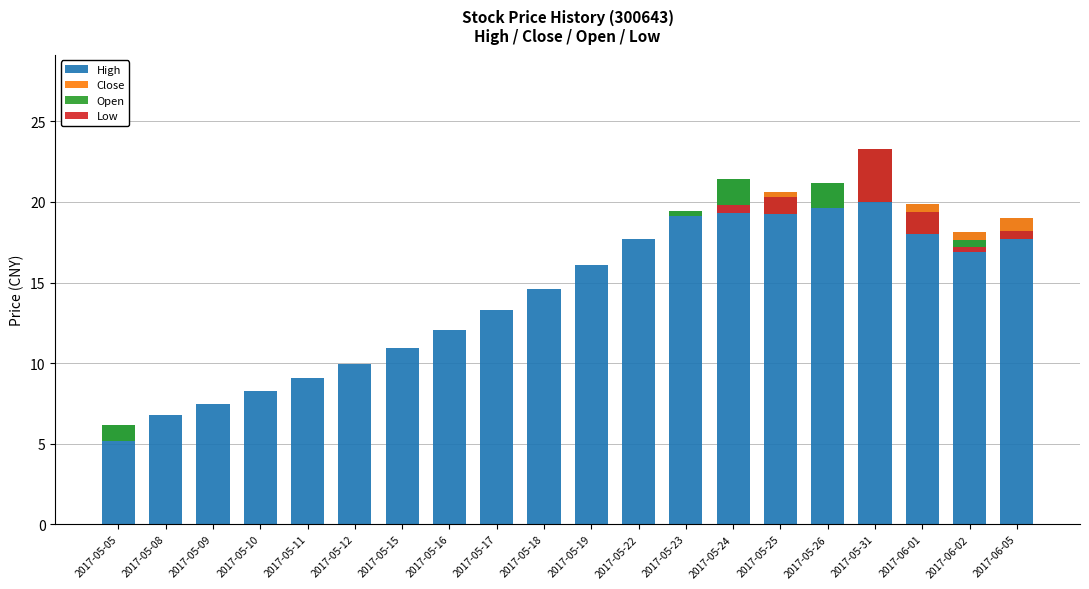

What is the label of the 17th bar from the left?

2017-05-31